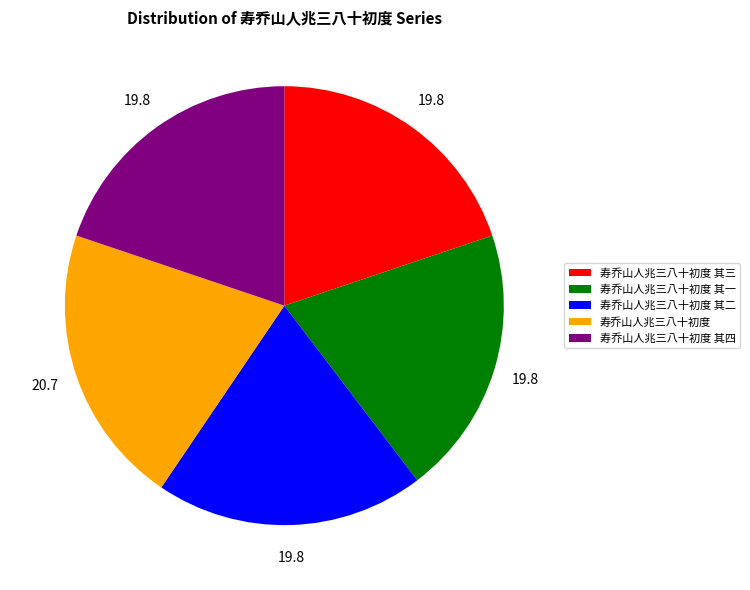

Is the sum of 寿乔山人兆三八十初度 and 寿乔山人兆三八十初度 其三 greater than half?

No